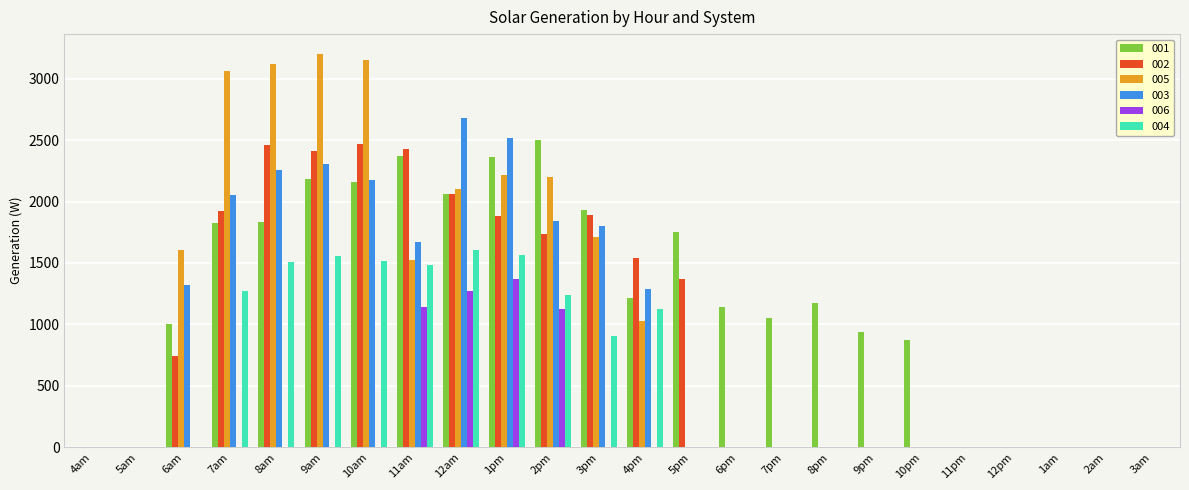

The value of 002 at 10am is 1409.4. True or false?

False